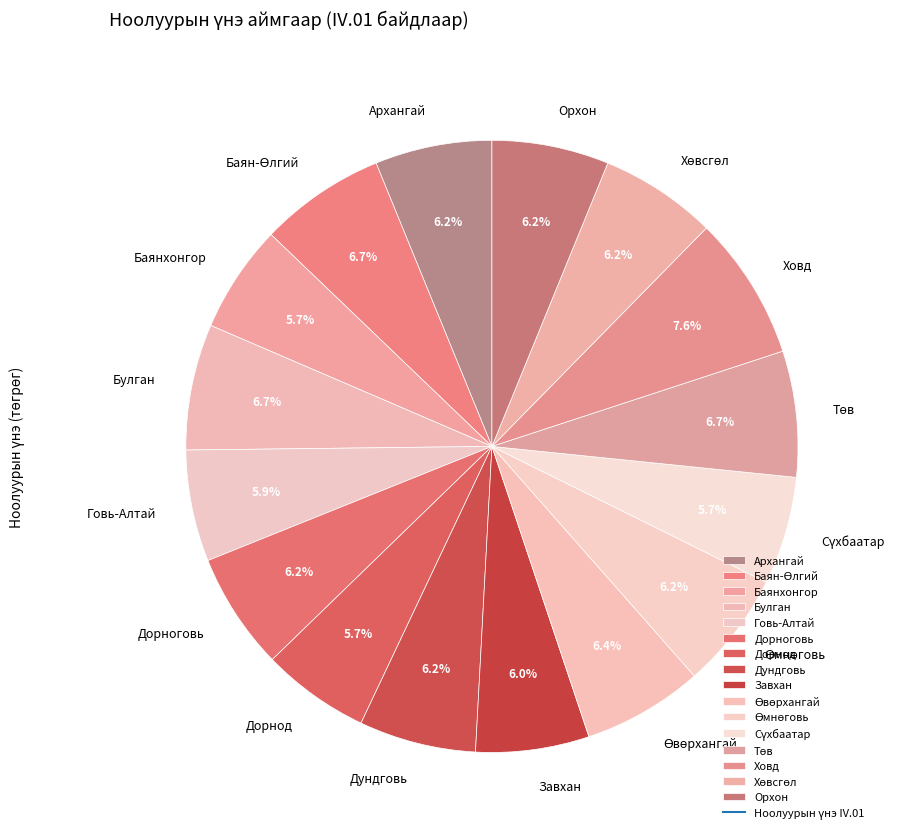

Approximately how many times larger is the value at Дундговь compared to Завхан?

1.0